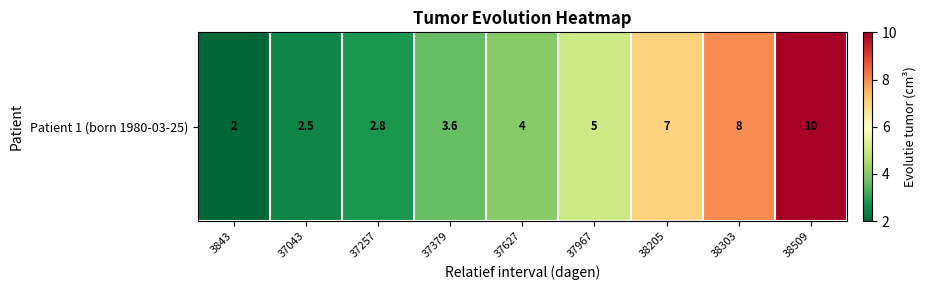

Which label corresponds to the smallest value in the chart?

3843